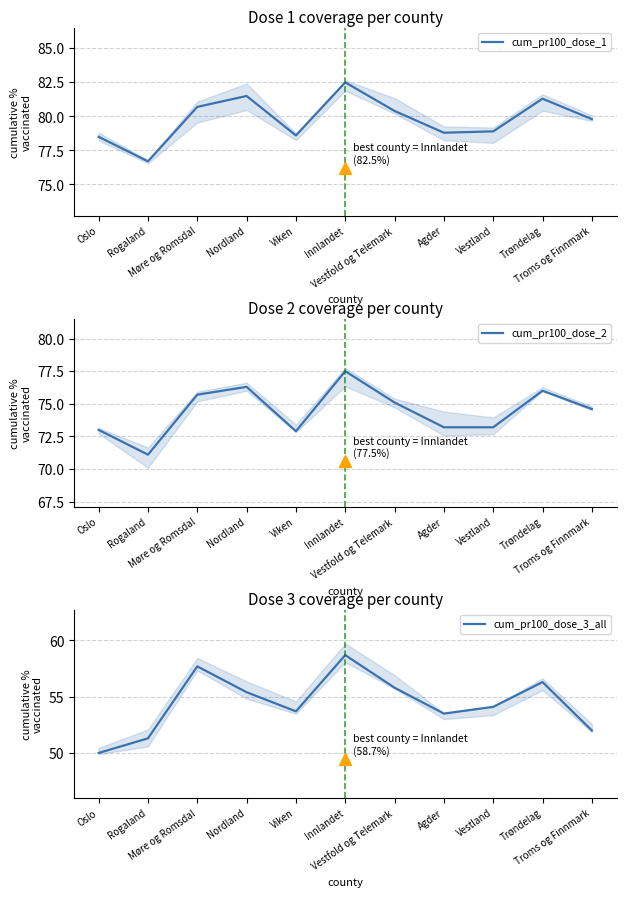

How many values in the cum_pr100_dose_3_all series exceed 54?

6